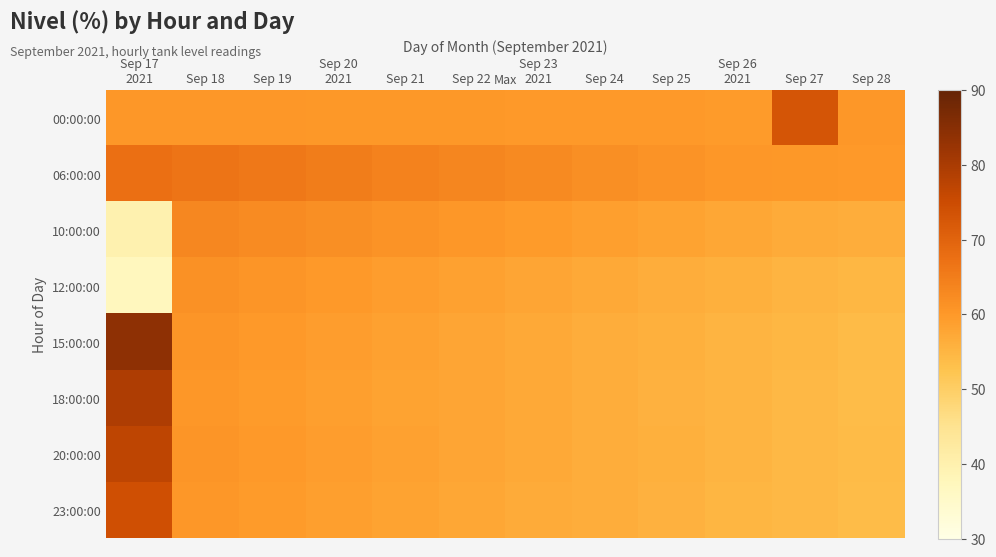

Rank the series at Sep 24 from lowest to highest value.

23:00:00, 18:00:00, 20:00:00, 15:00:00, 12:00:00, 10:00:00, 00:00:00, 06:00:00